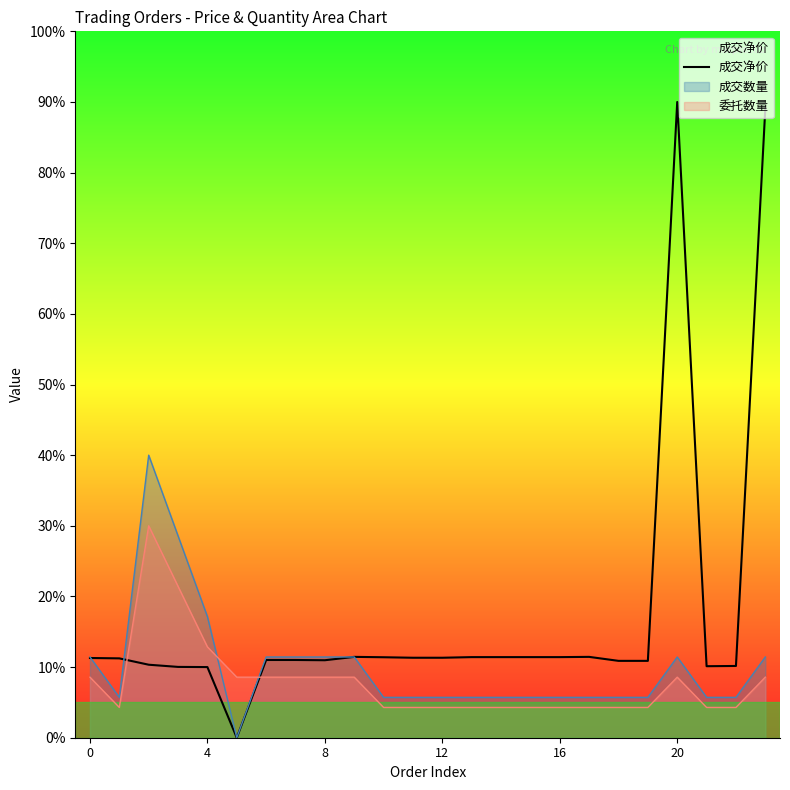

What is the maximum value shown in the chart?

90.0